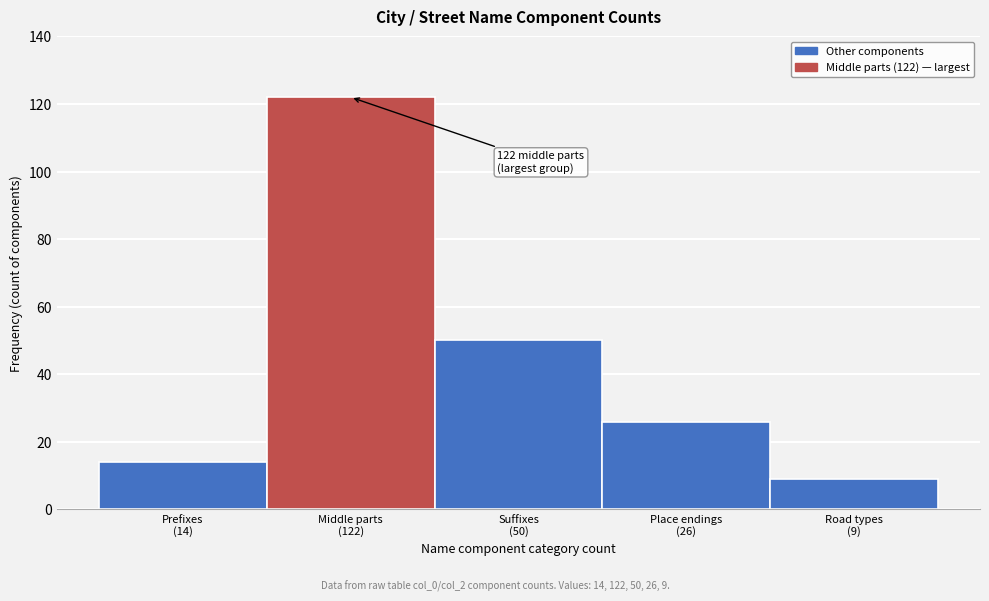

Reading left to right, extract all data points from this chart.

14	122	50	26	9